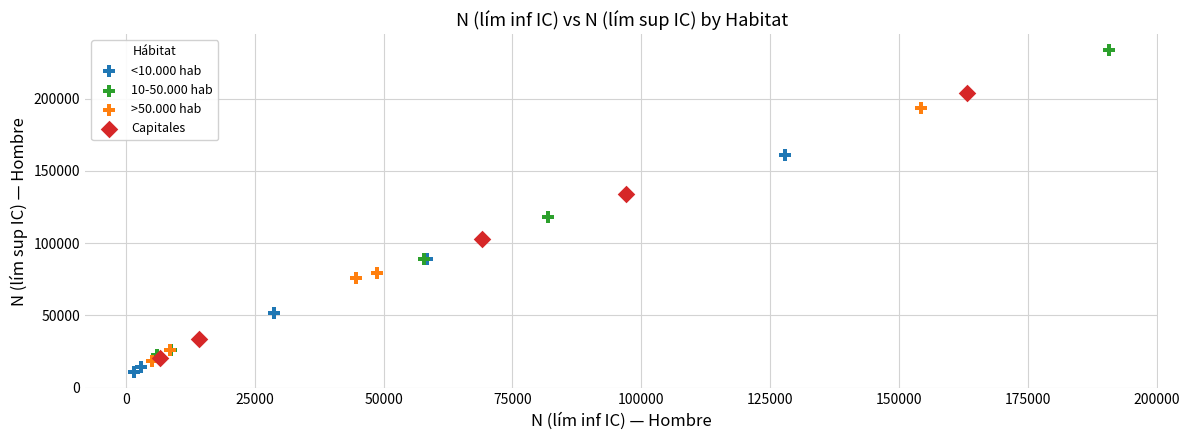

What are all the series names shown in the legend?

<10.000 hab, 10-50.000 hab, >50.000 hab, Capitales